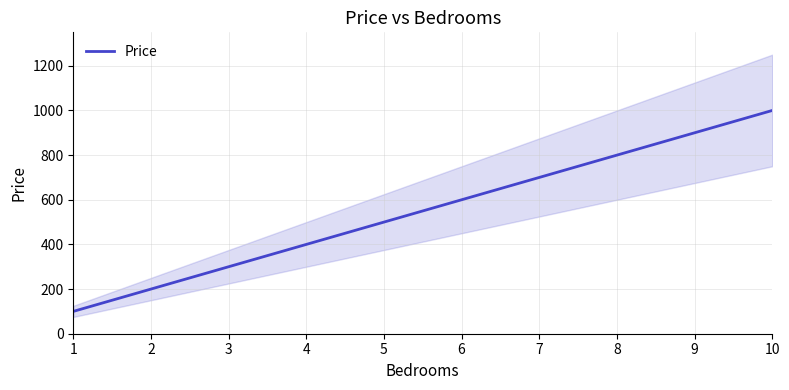

Is it true that the value at 7 is 160?

False